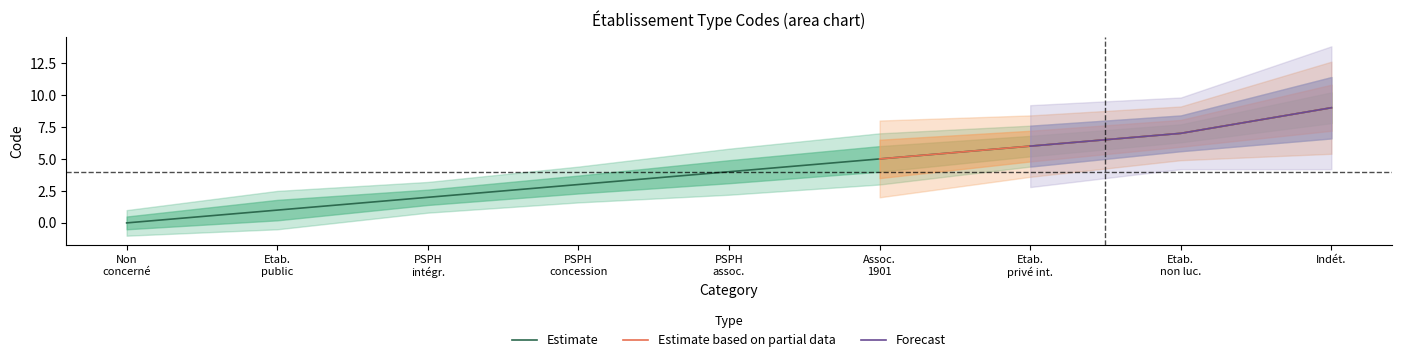

Is it true that Estimate lower equals 2 at Etab de santé privé non lucratif non d?

False